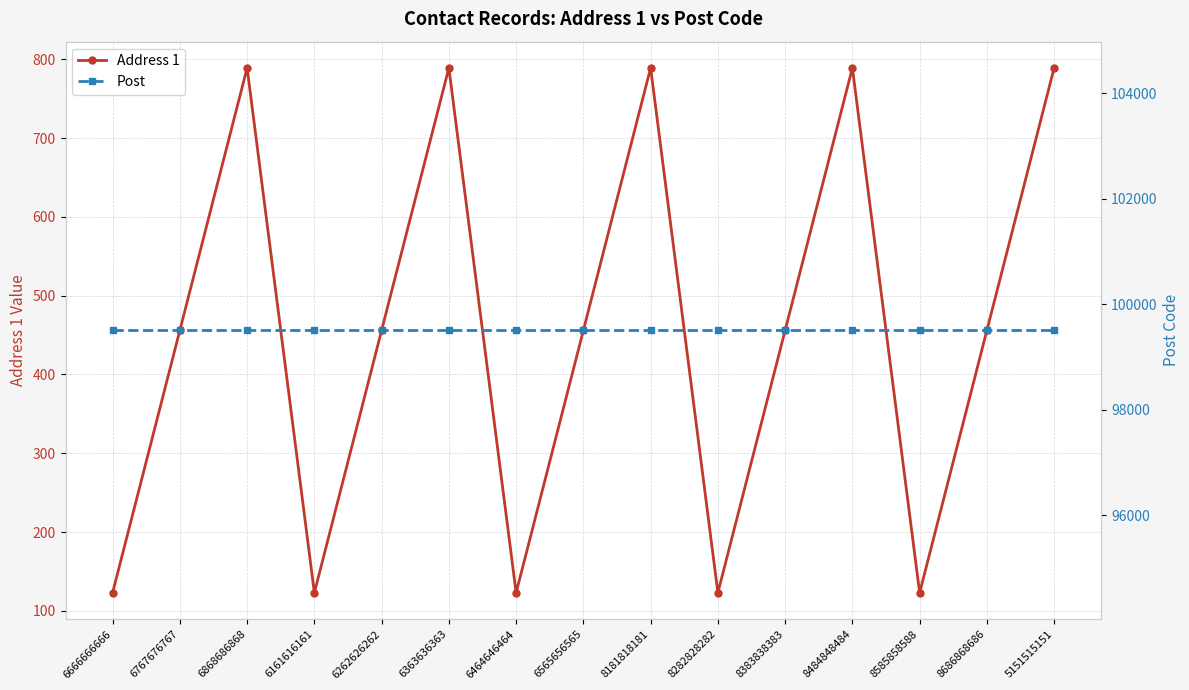

Reading left to right, list all the values displayed in this chart.

Address 1: 123	456	789	123	456	789	123	456	789	123	456	789	123	456	789
Post: 99501	99501	99501	99501	99501	99501	99501	99501	99501	99501	99501	99501	99501	99501	99501